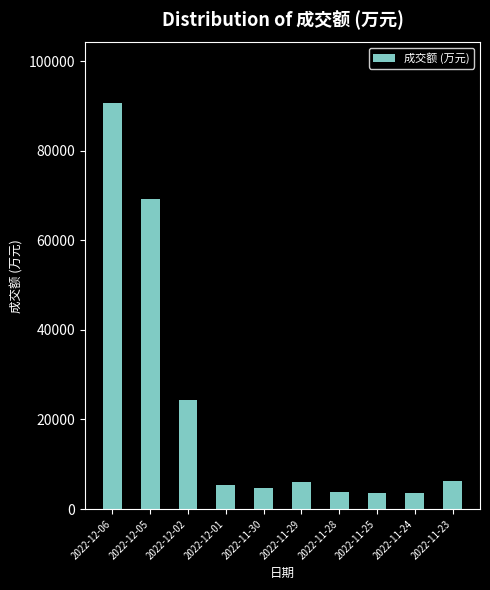

What position from the right is 2022-12-02?

8